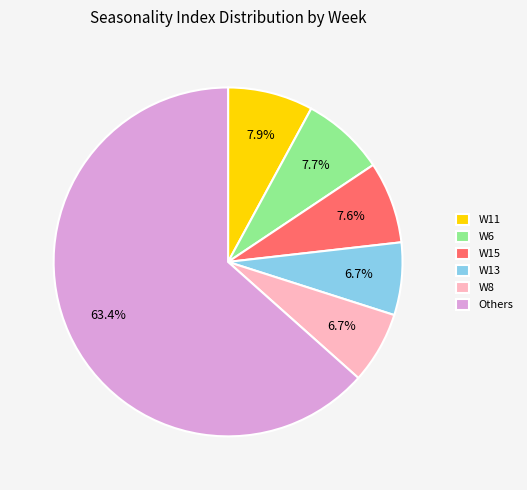

How many segments does this pie chart have?

6